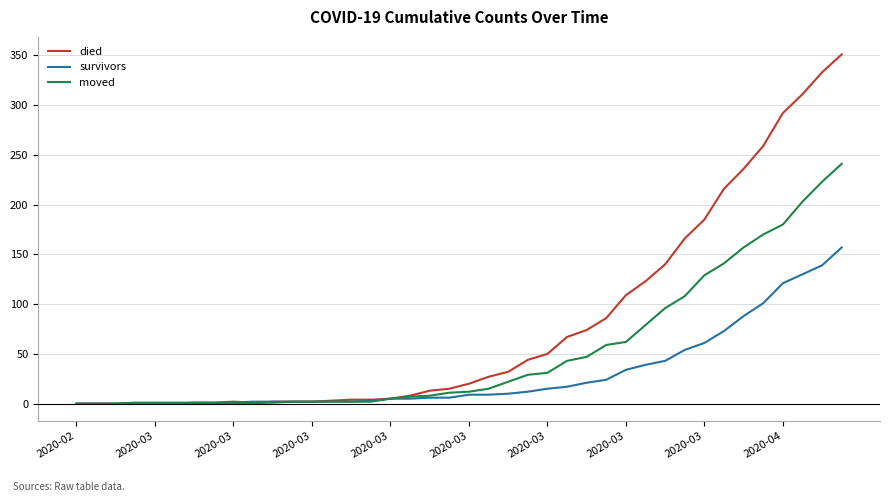

Rank the series by their maximum value, from highest to lowest.

died, moved, survivors